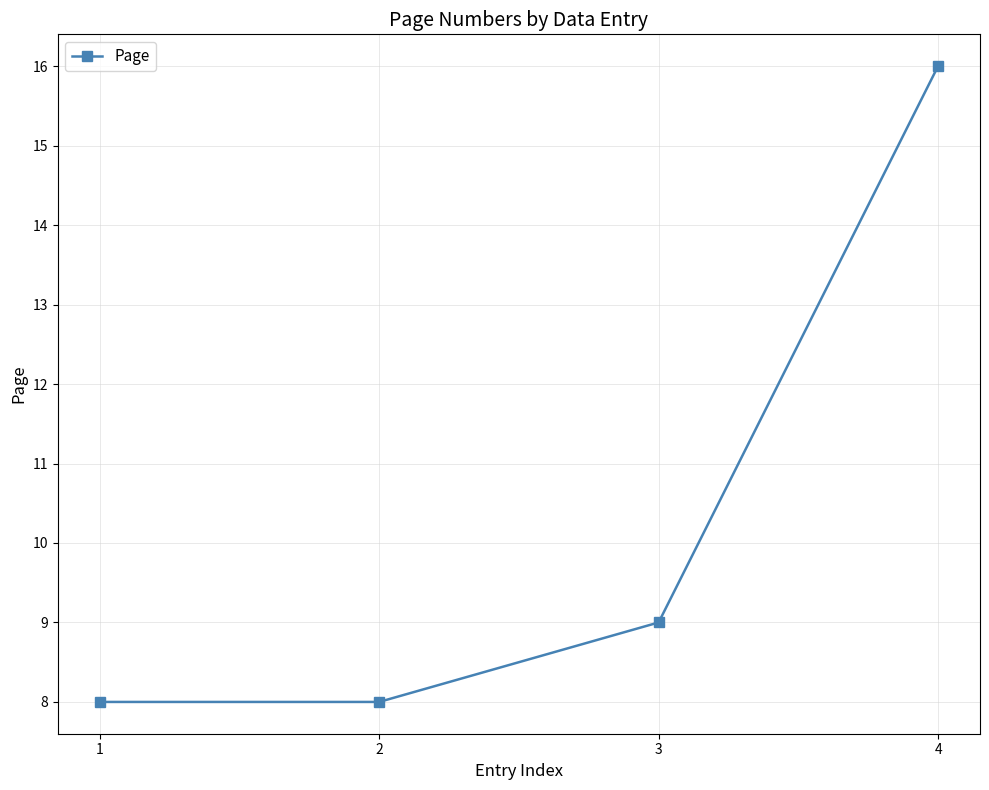

Reading right to left, extract all data points from this chart.

4=16	3=9	2=8	1=8